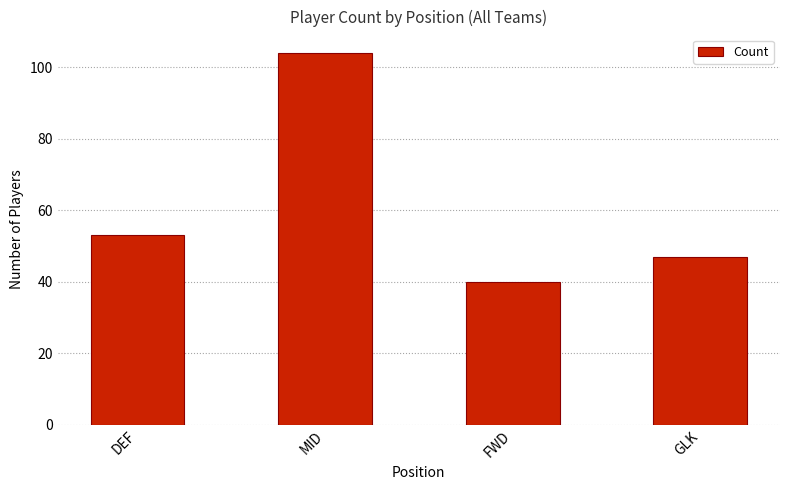

List the labels in order of value, smallest first.

FWD, GLK, DEF, MID